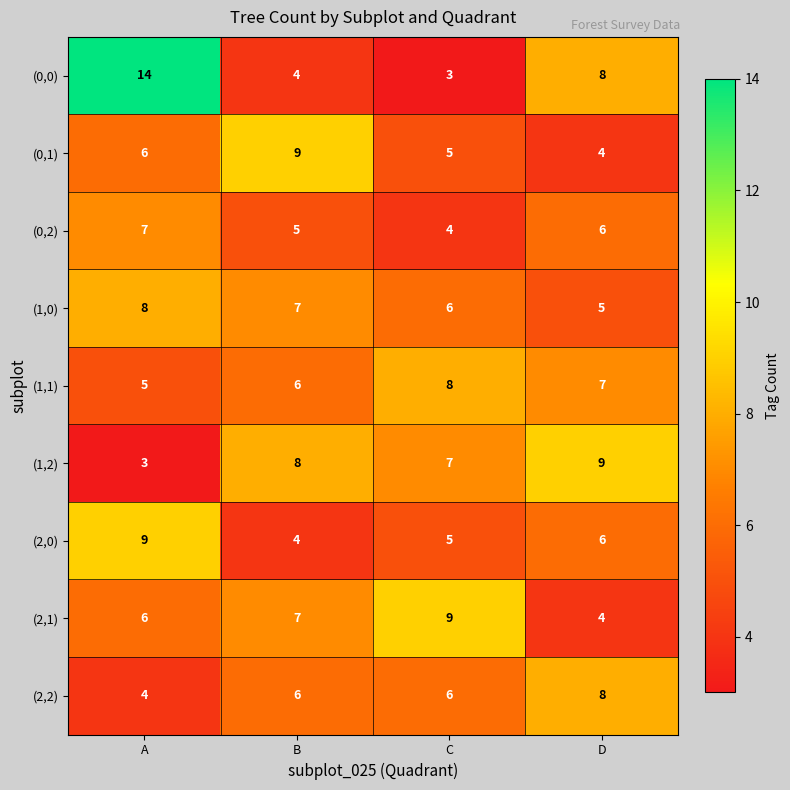

What is the difference between the maximum and minimum values in the (0,2) series?

3